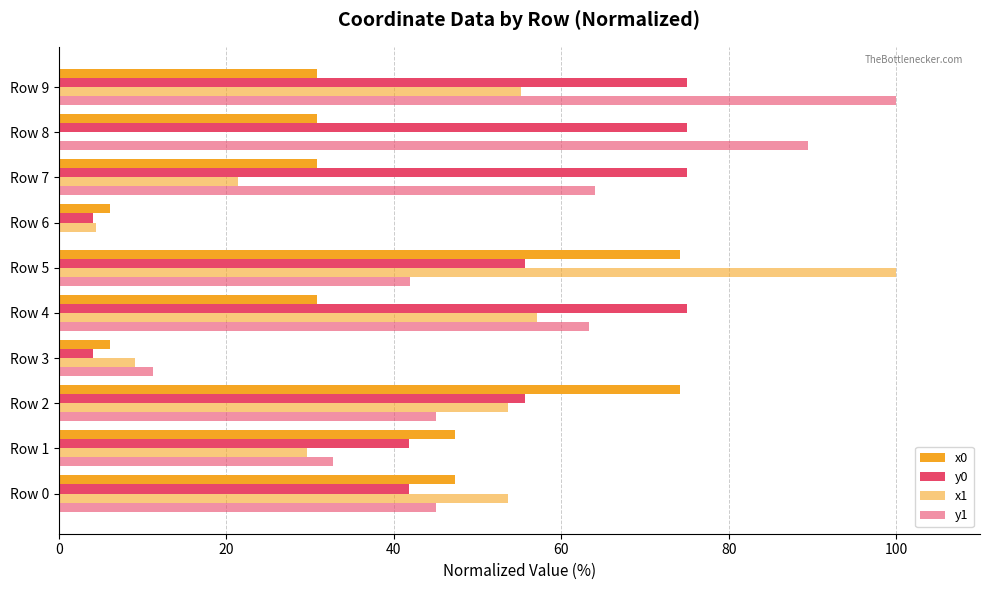

How many values in the x0 series exceed 30?

8